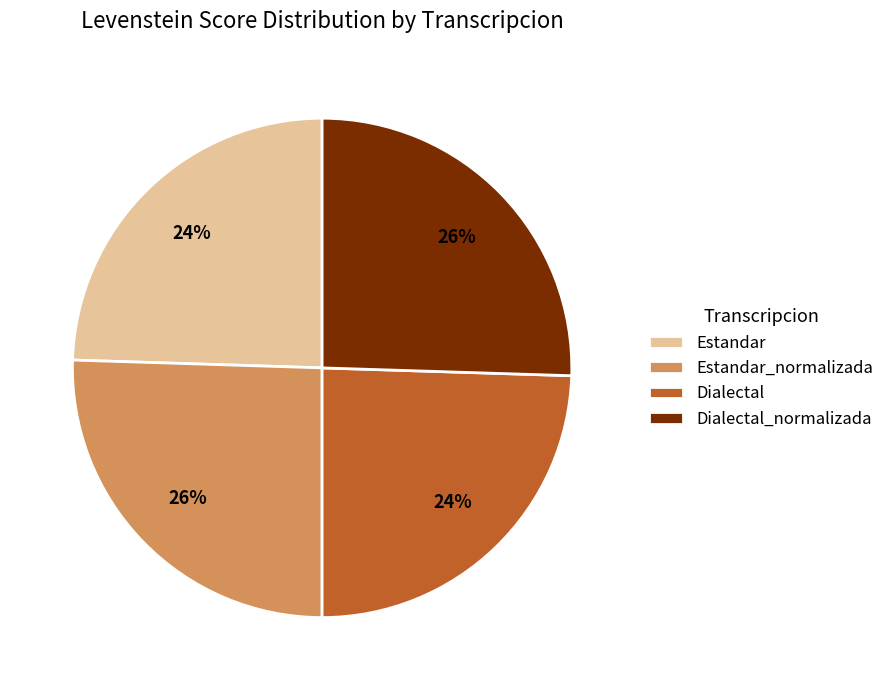

What is the ratio of the value at Estandar to the value at Dialectal_normalizada?

1.0